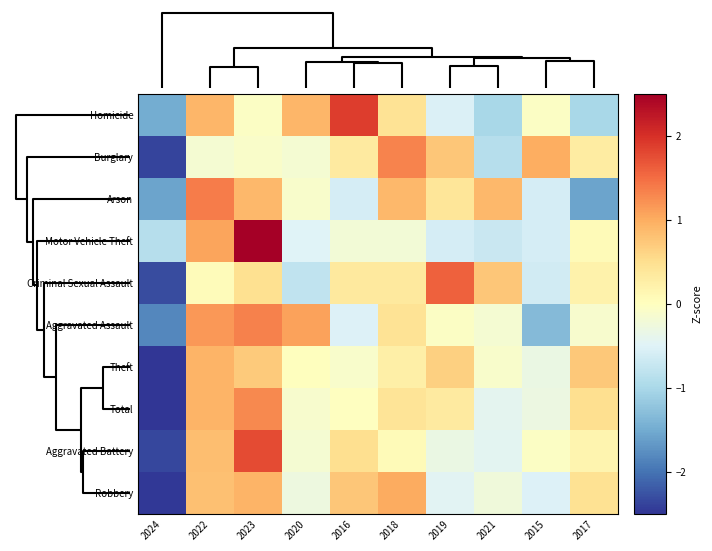

Rank the series at 2018 from highest to lowest value.

Burglary, Robbery, Arson, Homicide, Aggravated Assault, Total, Criminal Sexual Assault, Theft, Aggravated Battery, Motor Vehicle Theft